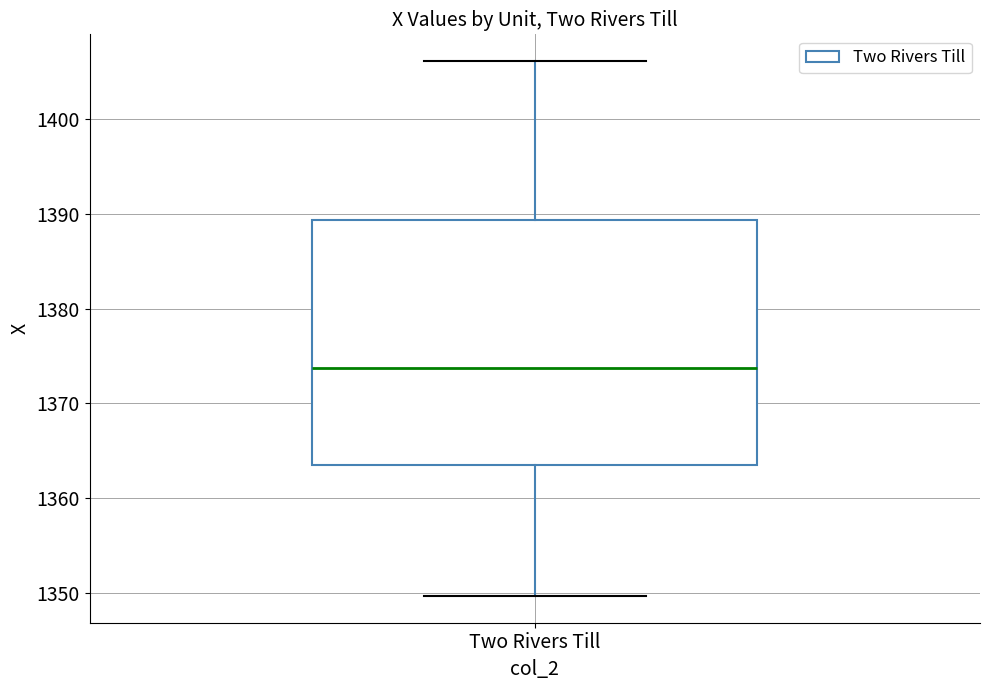

Read this box plot against the y-axis: the position of the median line, the range covered by the box, and the ends of both whiskers. The values are not printed on the chart, so give them approximately, as read against the axis.

median 1374, box 1363 to 1389, whiskers 1350 to 1406